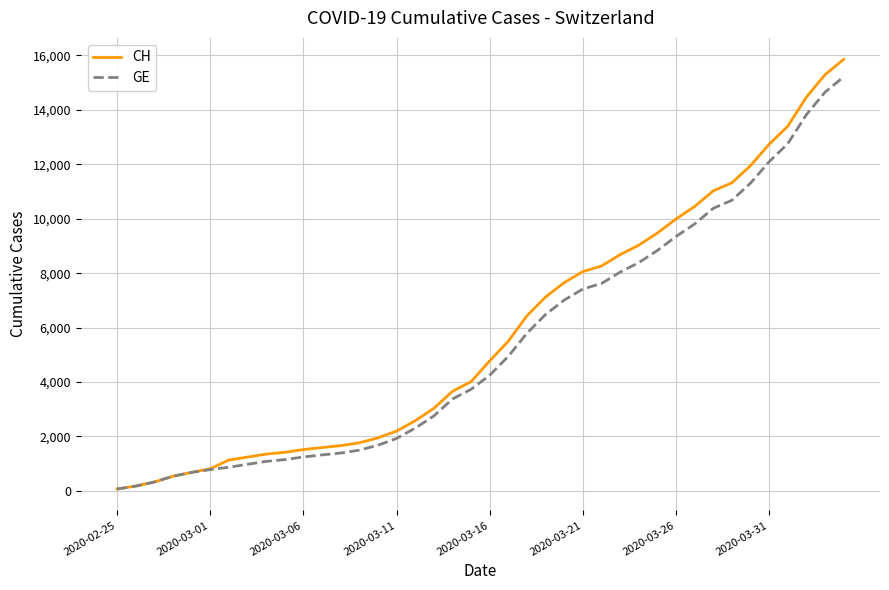

Which series has the widest spread of values?

CH